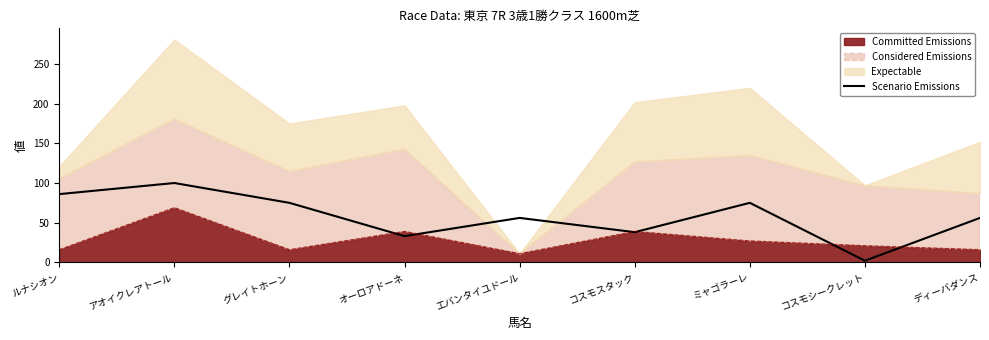

What is the average value?

58